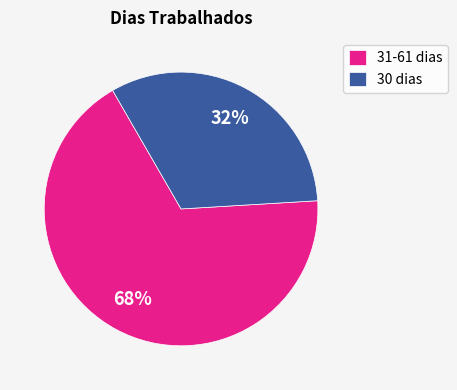

True or false: 31-61 dias accounts for 60% of the total.

False